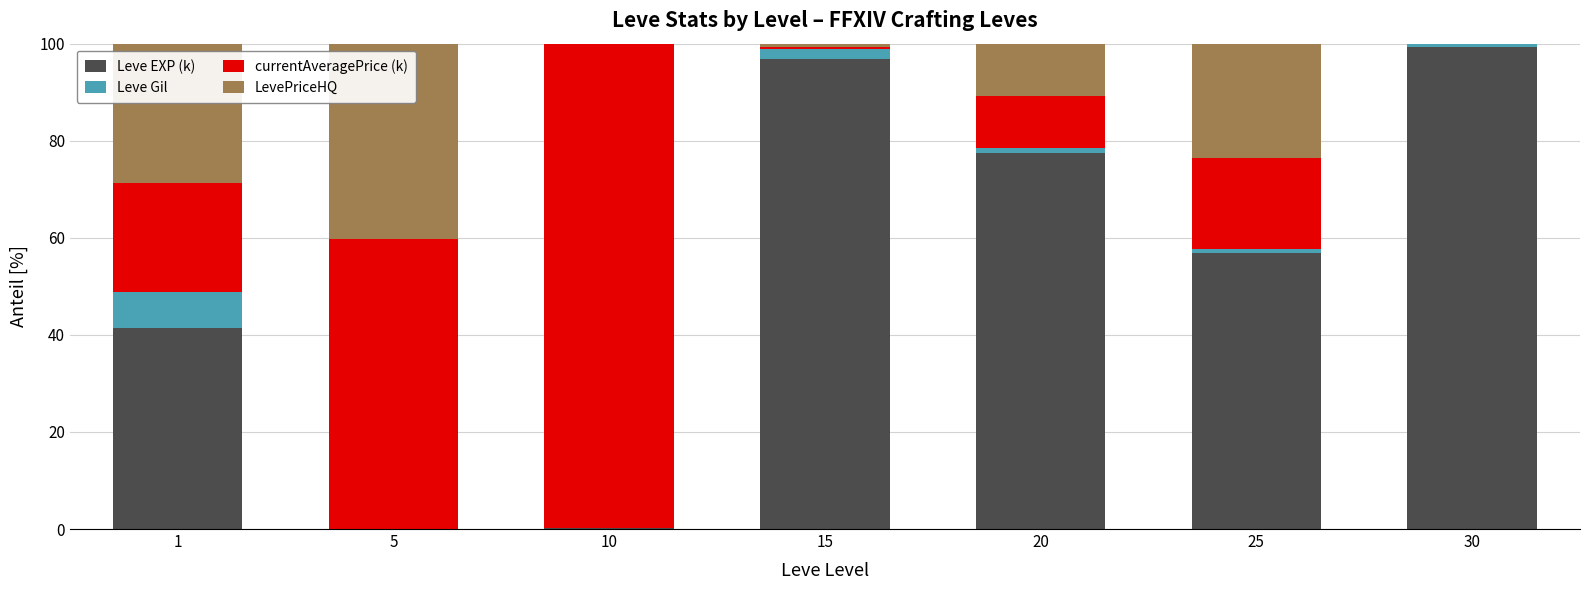

What is the highest value of the Leve EXP (k) series?

99.3